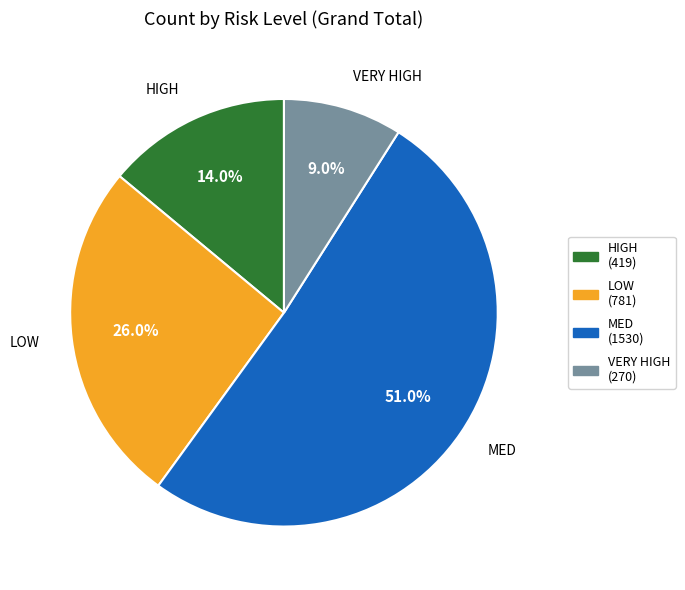

Which category has the smallest portion of the pie?

VERY HIGH (270)